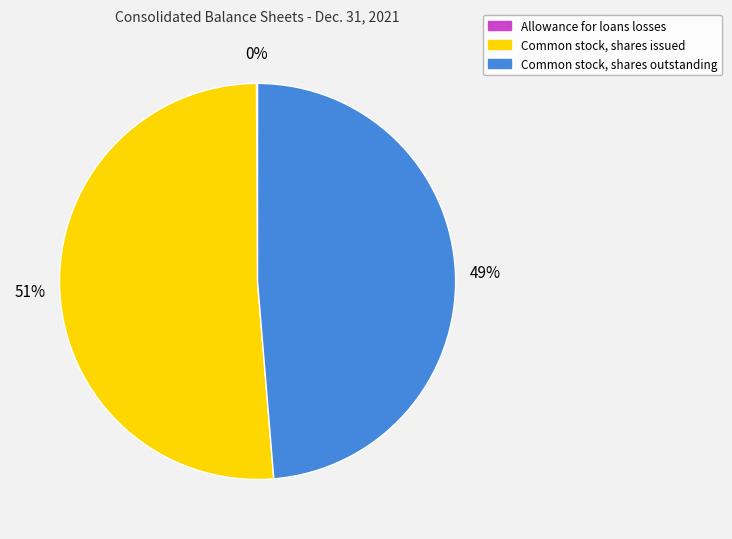

To the nearest percent, what is the difference between the largest and smallest slice percentages?

51%